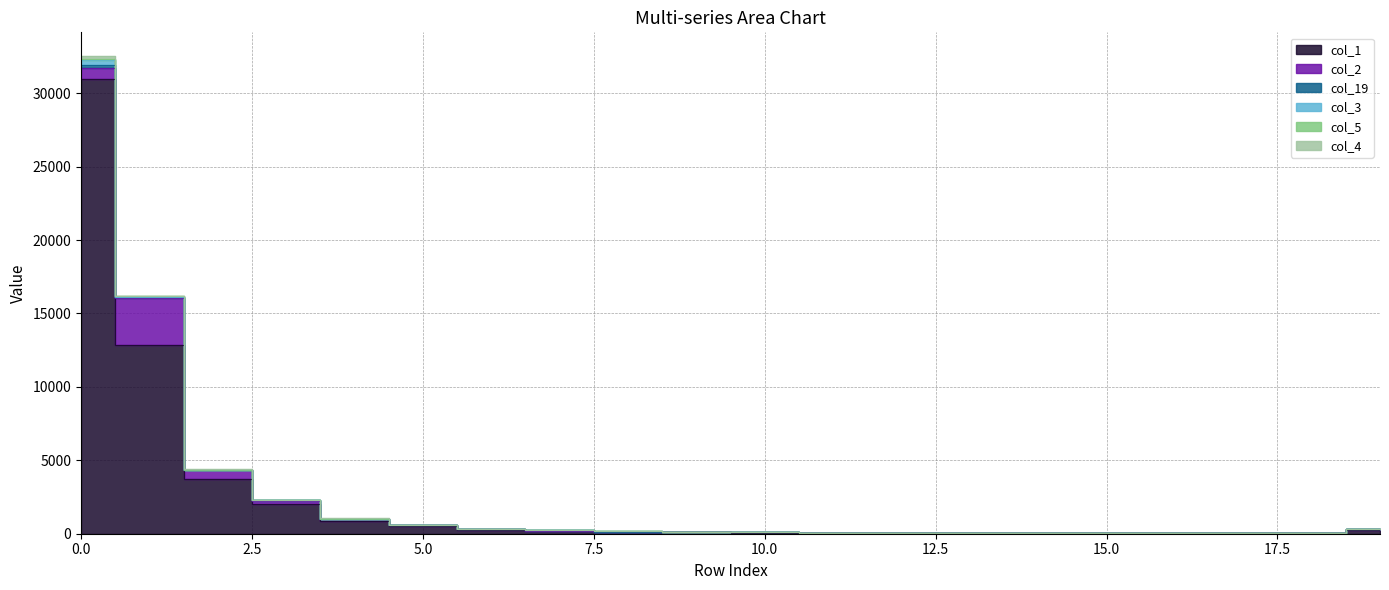

Reading left to right, what are all the values shown in this chart?

col_1: 30973	12832	3702	1998	871	528	249	188	126	113	81	61	56	39	35	30	29	30	18	282
col_2: 734	3244	609	250	126	55	41	26	13	10	10	8	7	5	4	1	3	2	0	12
col_19: 192	17	18	22	11	7	12	12	11	5	9	3	6	1	7	6	6	9	5	37
col_3: 378	31	25	20	16	6	5	5	2	3	2	0	0	2	1	0	0	1	0	8
col_5: 81	35	11	7	5	4	7	2	3	2	1	0	1	1	0	1	1	0	0	6
col_4: 164	23	11	8	10	10	6	8	2	1	1	3	0	0	1	2	1	1	0	6